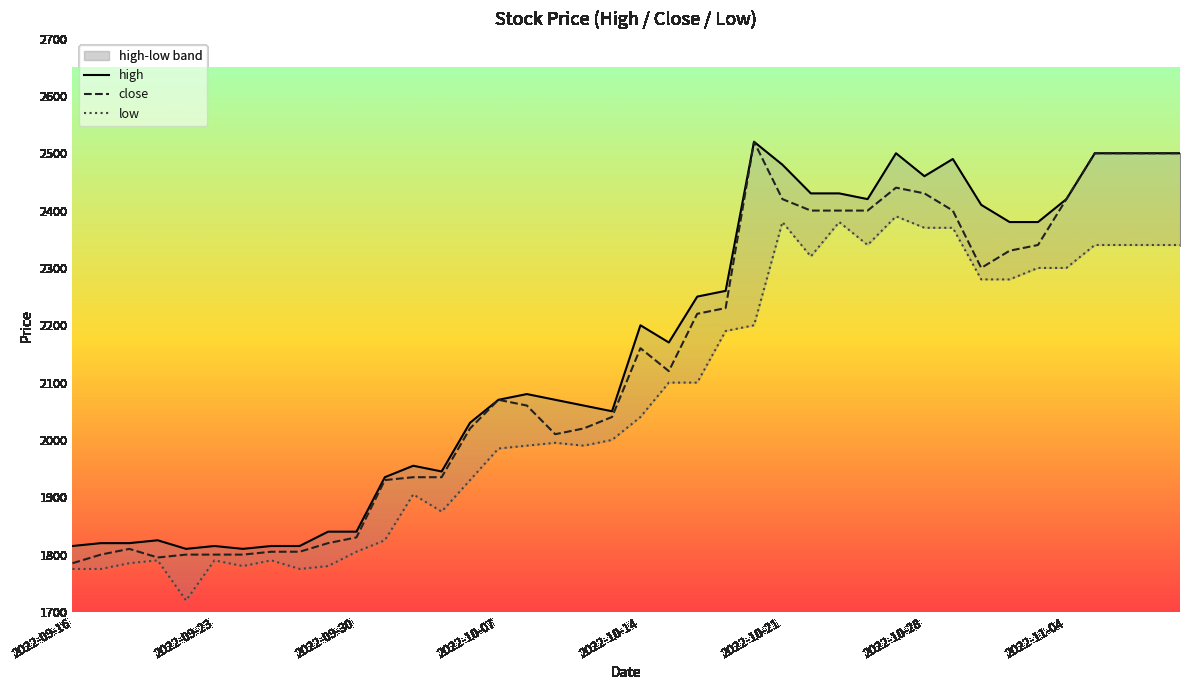

What is the difference between the maximum and minimum values in the close series?

735